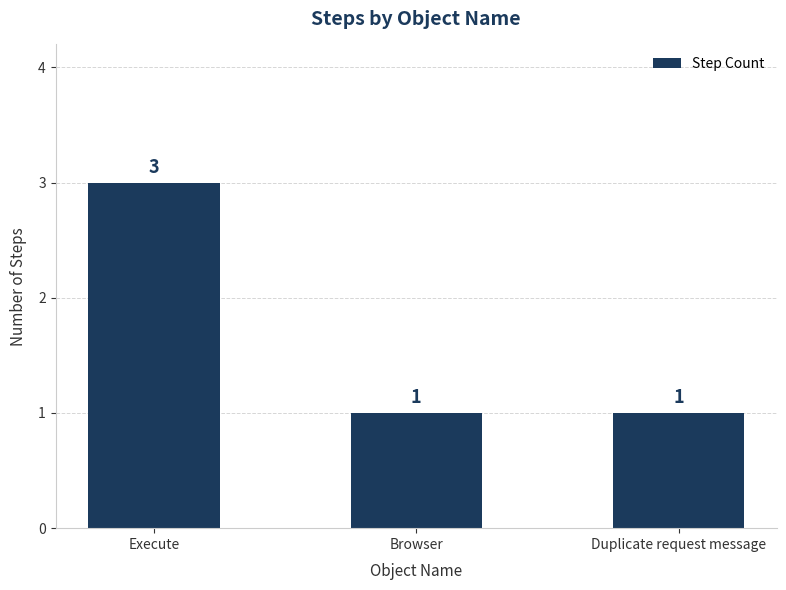

What is the greatest value displayed?

3